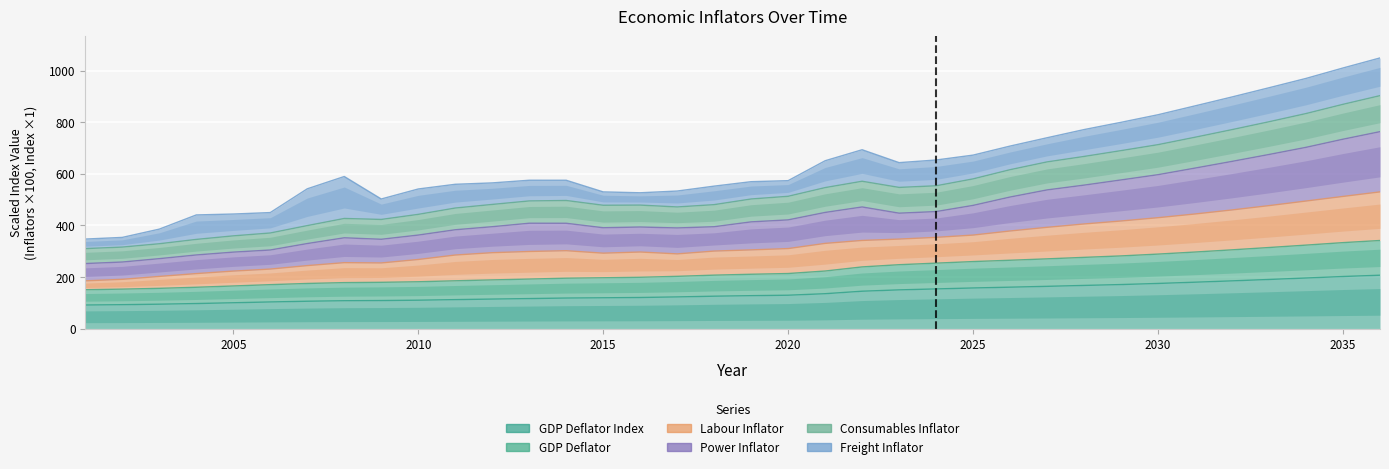

What is the highest value of the Power Inflator series?

763.5